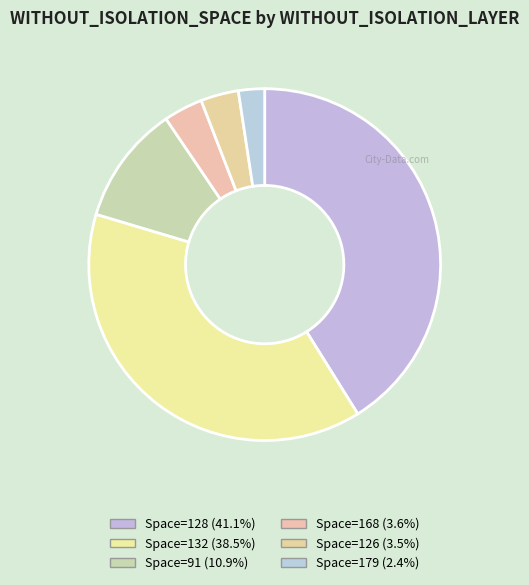

How many slices are in this pie chart?

6